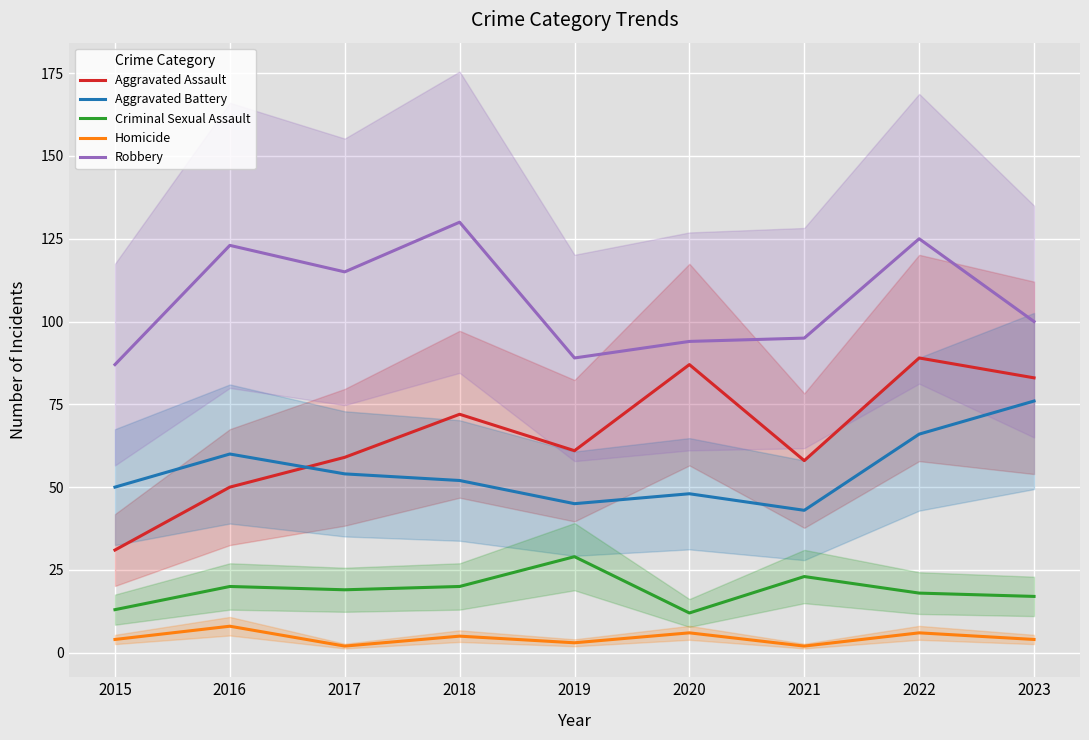

True or false: Aggravated Assault has a value of 89 at 2019.

False